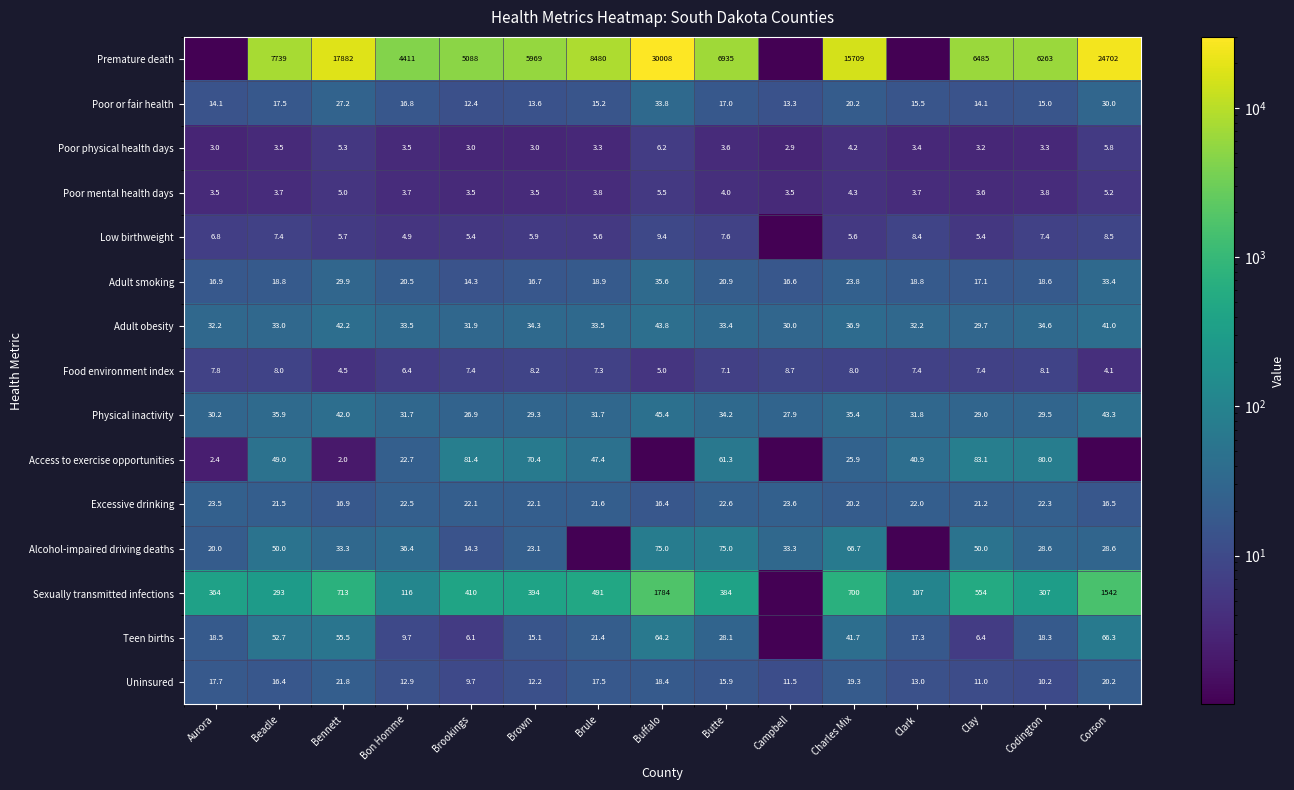

What is the sum of all Poor or fair health values?

275.7